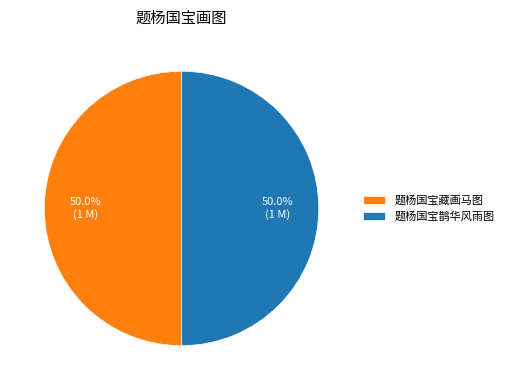

To the nearest percent, what is the average slice percentage?

50%